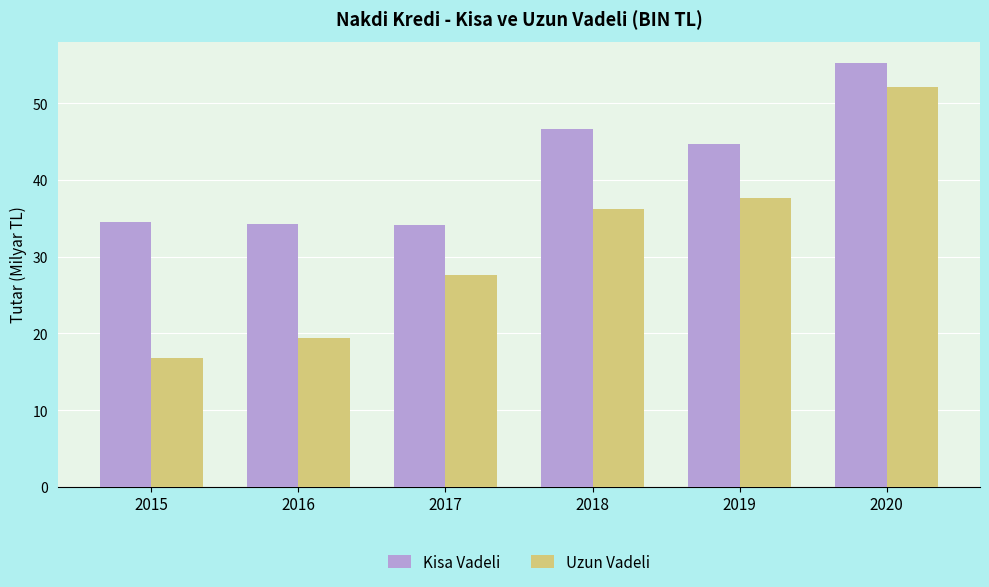

List the series in order of their overall mean, highest first.

Kisa Vadeli, Uzun Vadeli